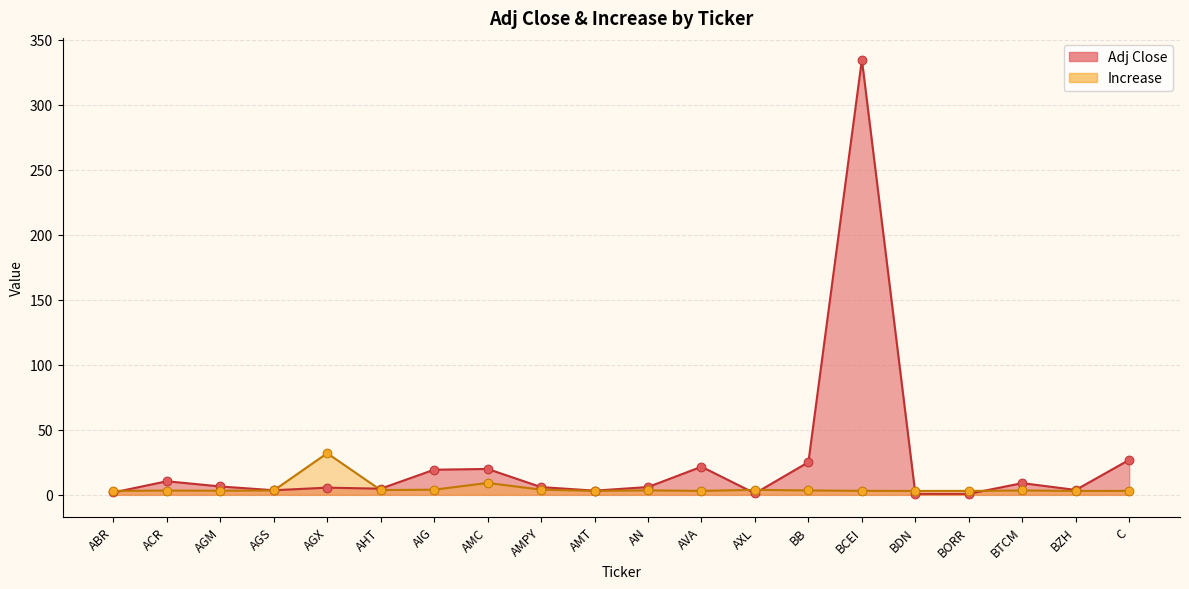

At which category is the sum across all series the highest?

BCEI